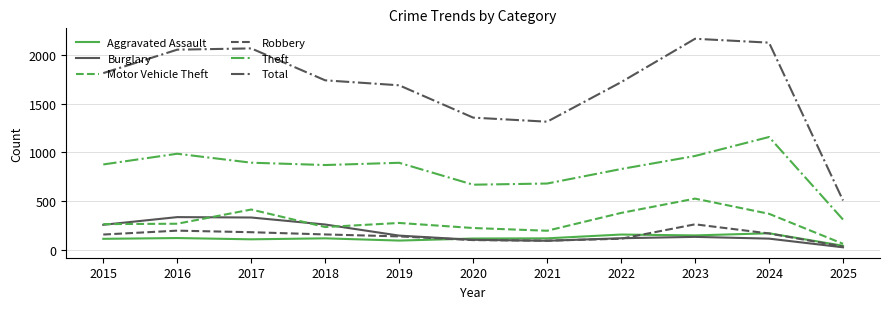

What is the difference between the highest and lowest values at 2020?

1258